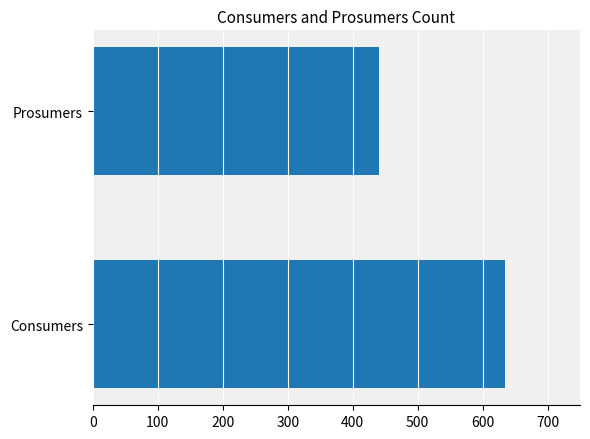

What is the minimum value shown in the chart?

440